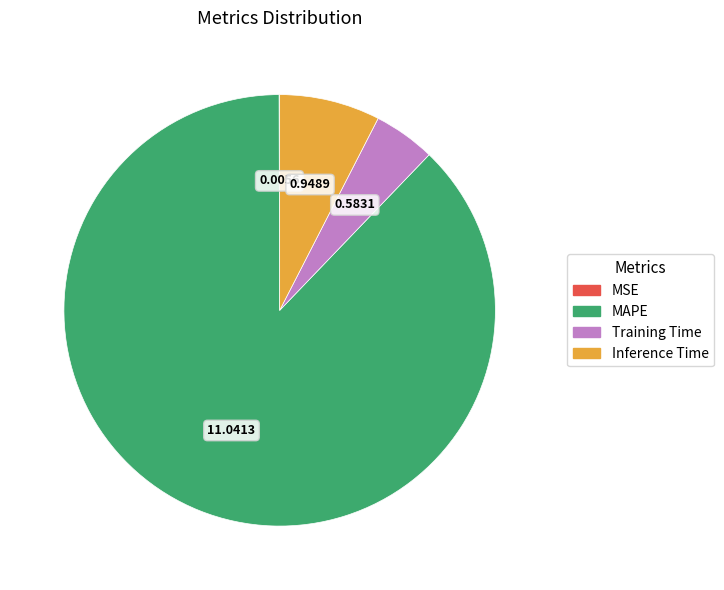

Does any single category account for the majority?

Yes